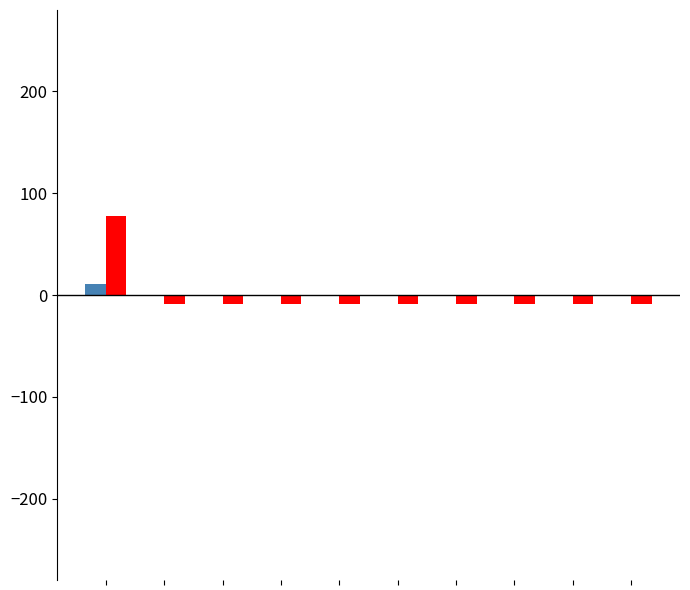

How many groups of bars are there?

10